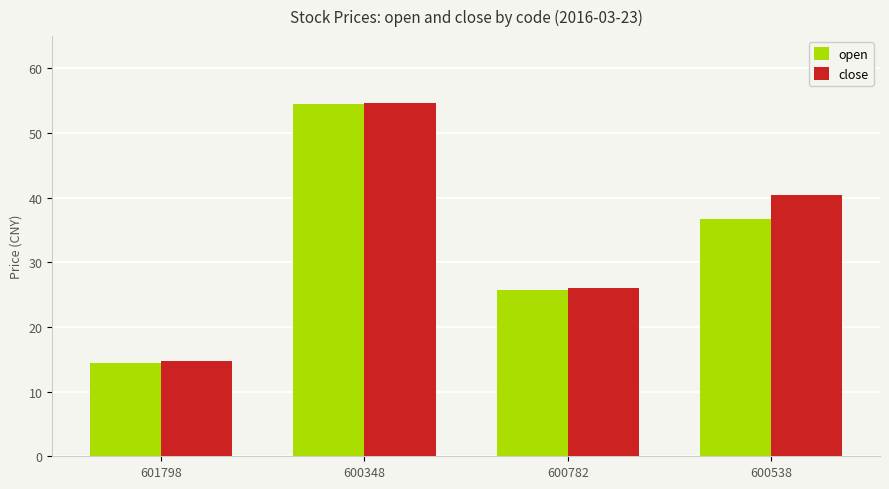

Rank the series by their average value, from highest to lowest.

close, open